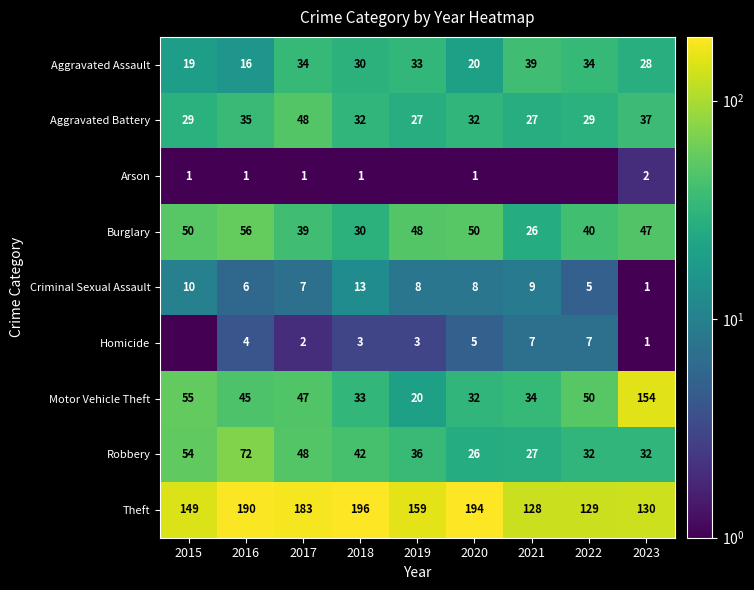

Is it true that Criminal Sexual Assault equals 5.1 at 2019?

False